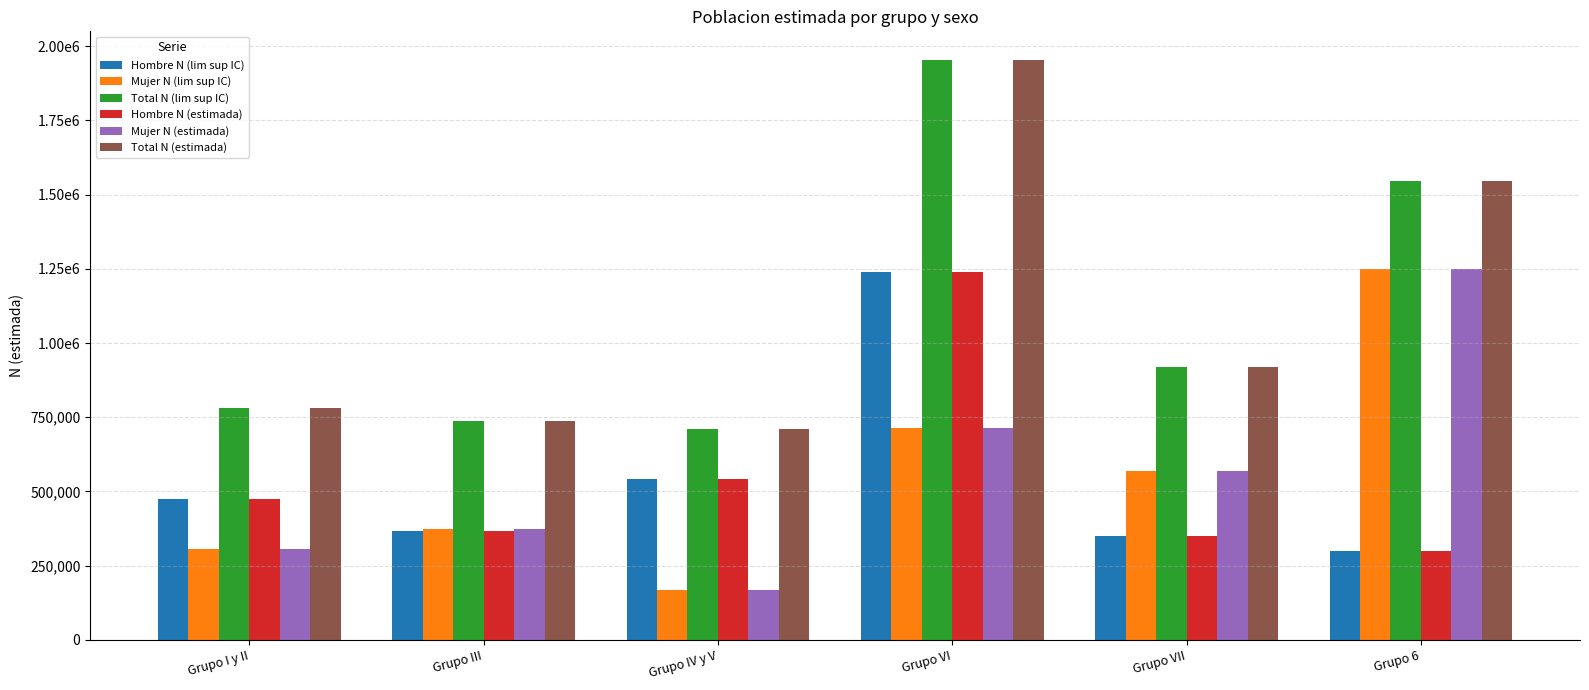

Which series has the widest spread of values?

Total N (lim sup IC)